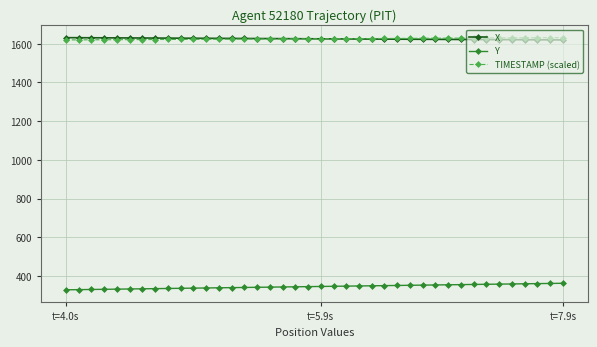

What is the minimum value for X?

1619.7